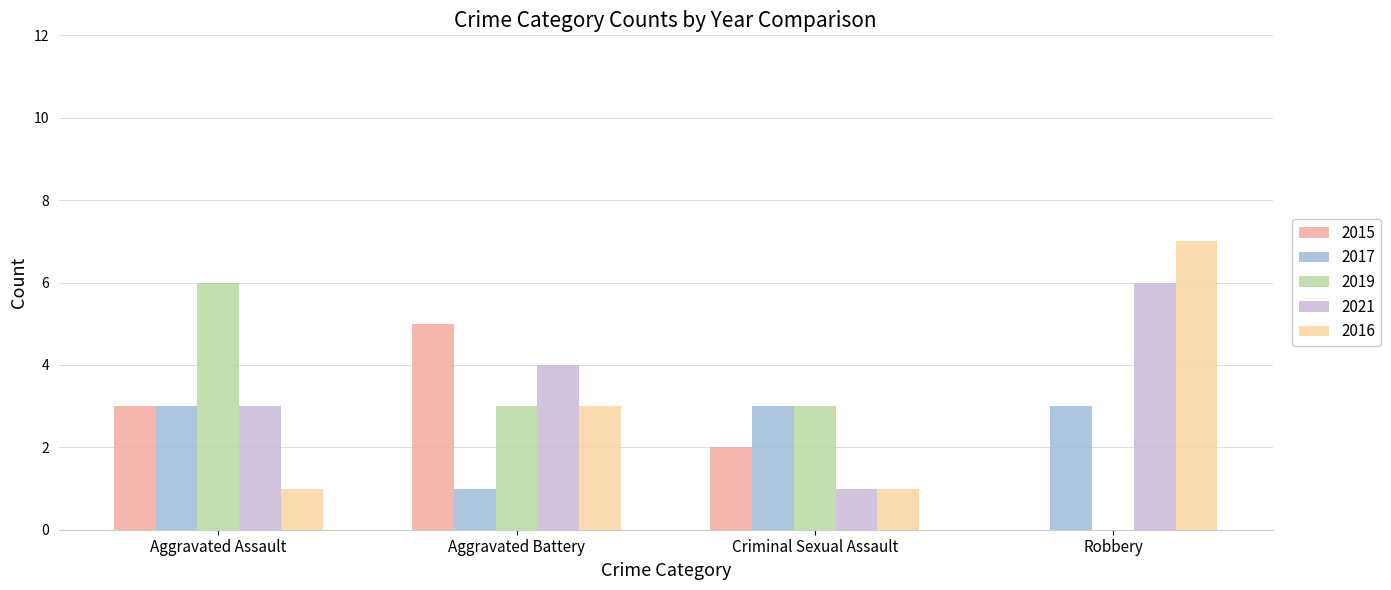

Which category has the highest value across all series?

Robbery